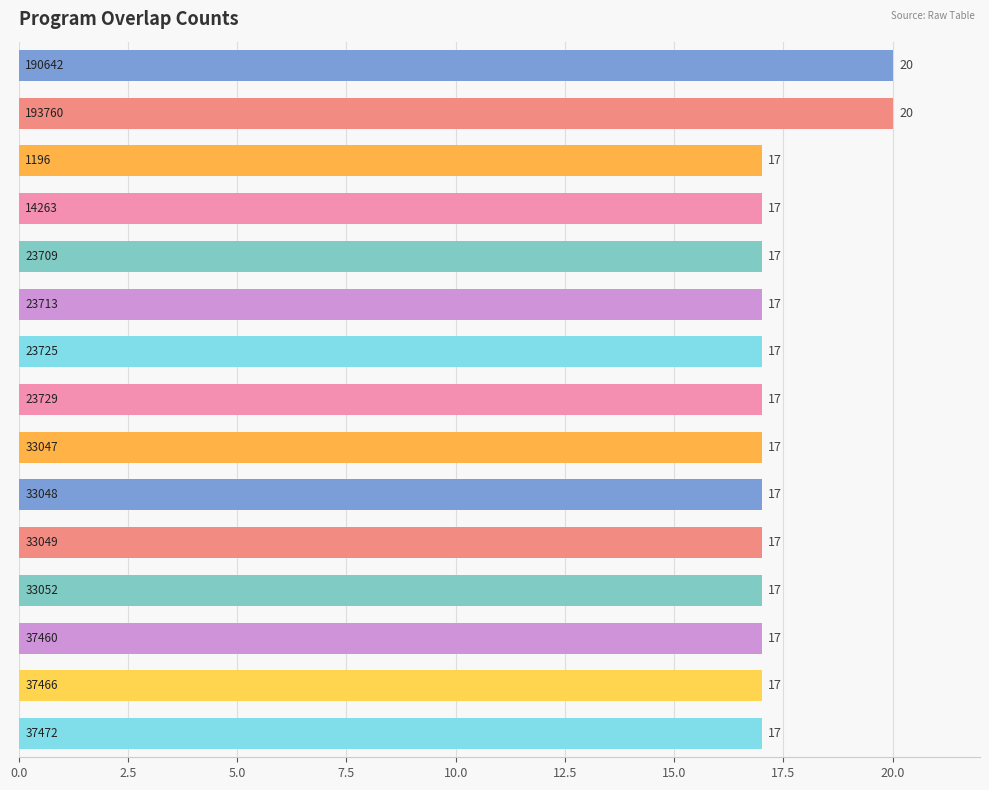

What is the smallest value displayed?

17